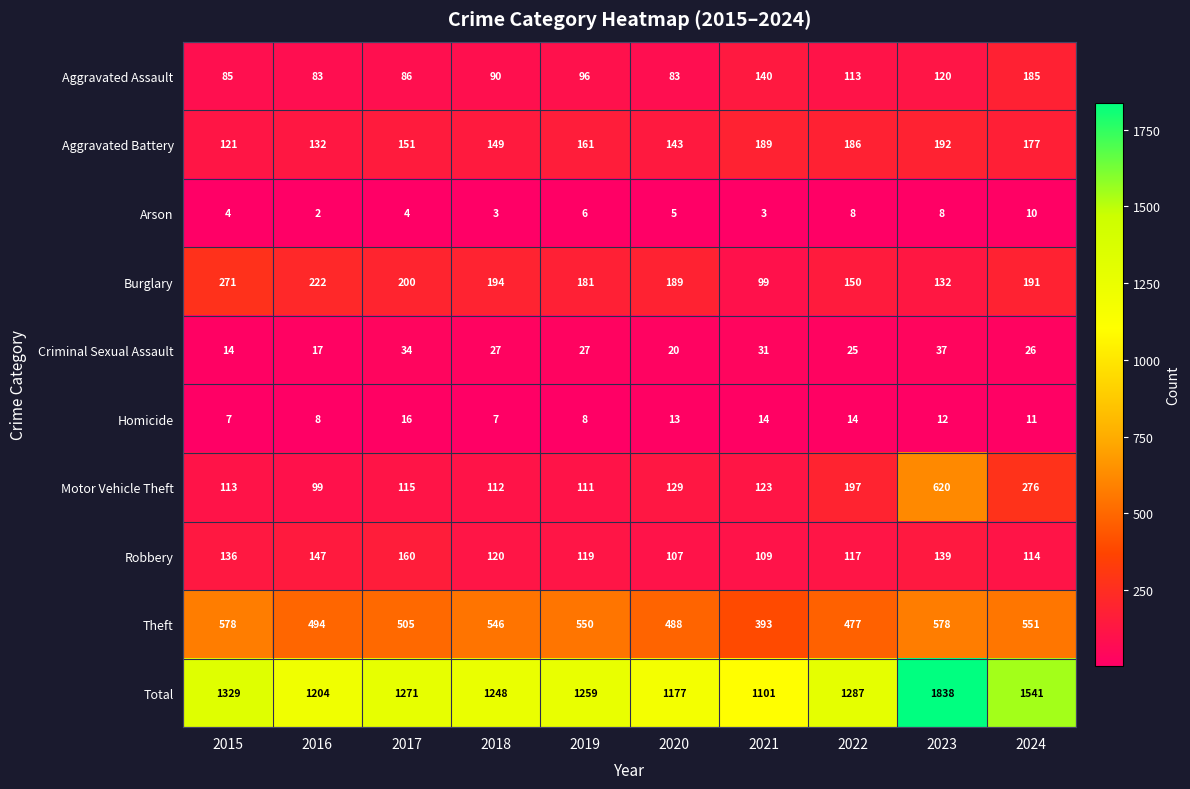

Which series has the largest total across all categories?

Total